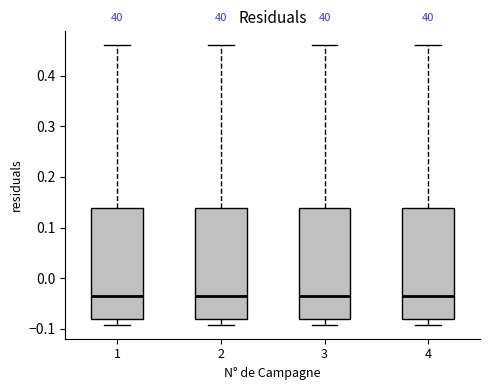

Where does the median line of the box at x = 1 sit on the y-axis? The values are not printed on the chart, so give them approximately, as read against the axis.

-0.04